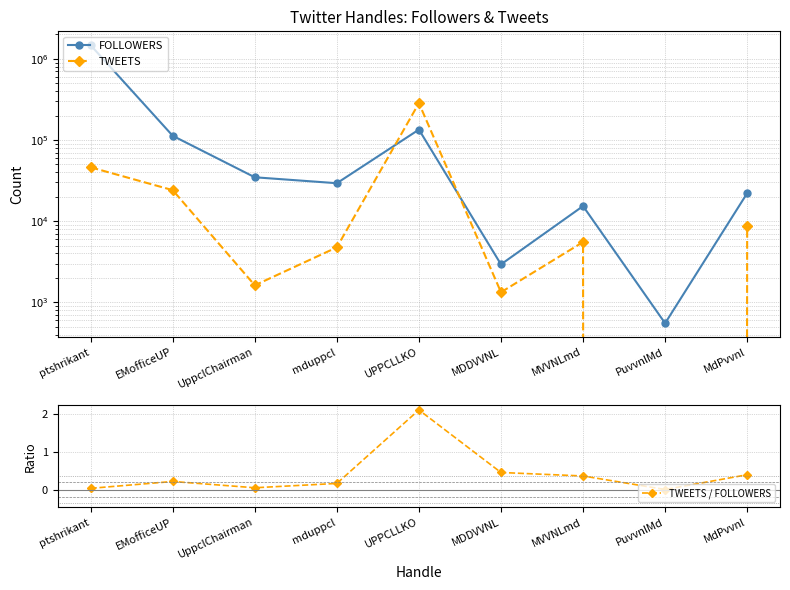

Which has a higher value, MdPvvnl or MVVNLmd?

MdPvvnl